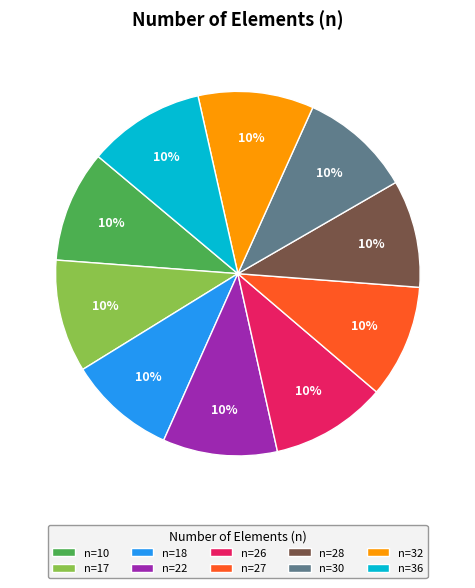

To the nearest percent, what portion does n=36 represent?

10%